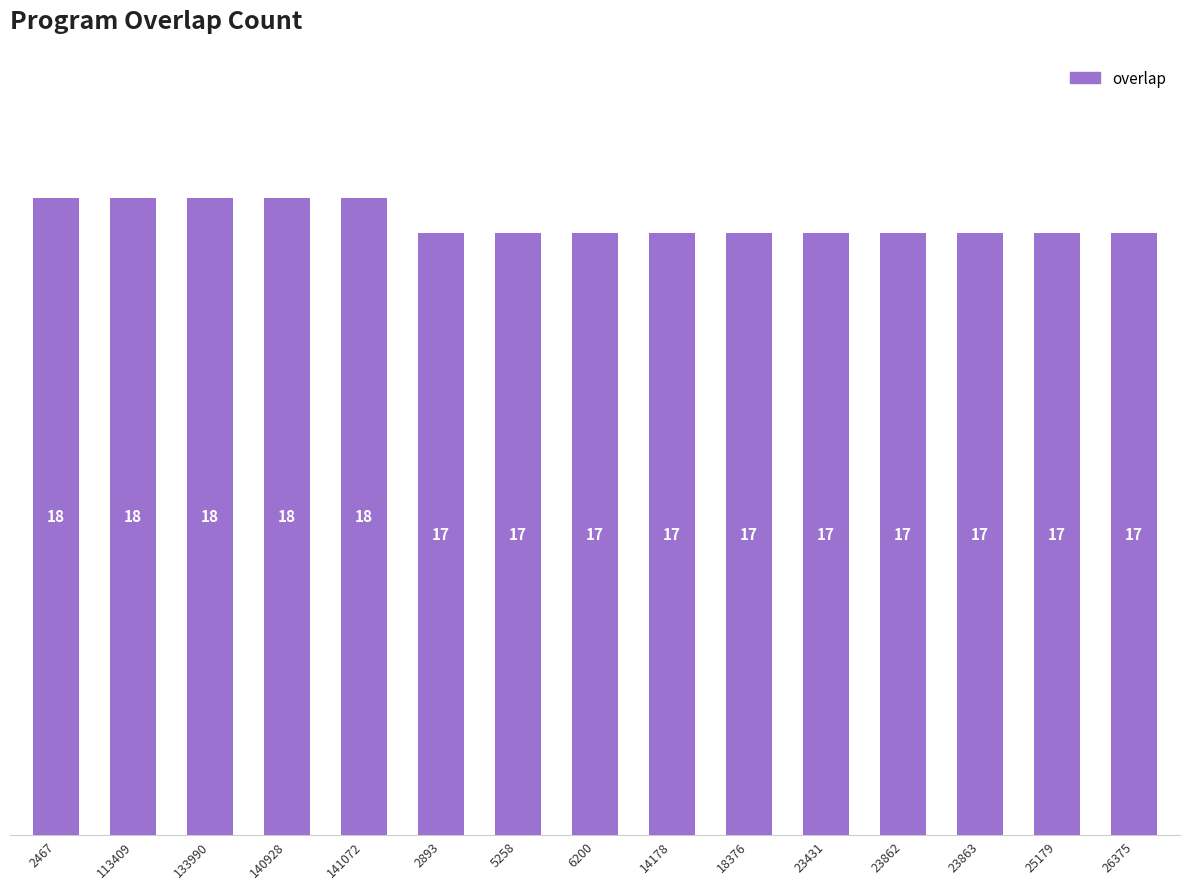

What position from the left is 25179?

14